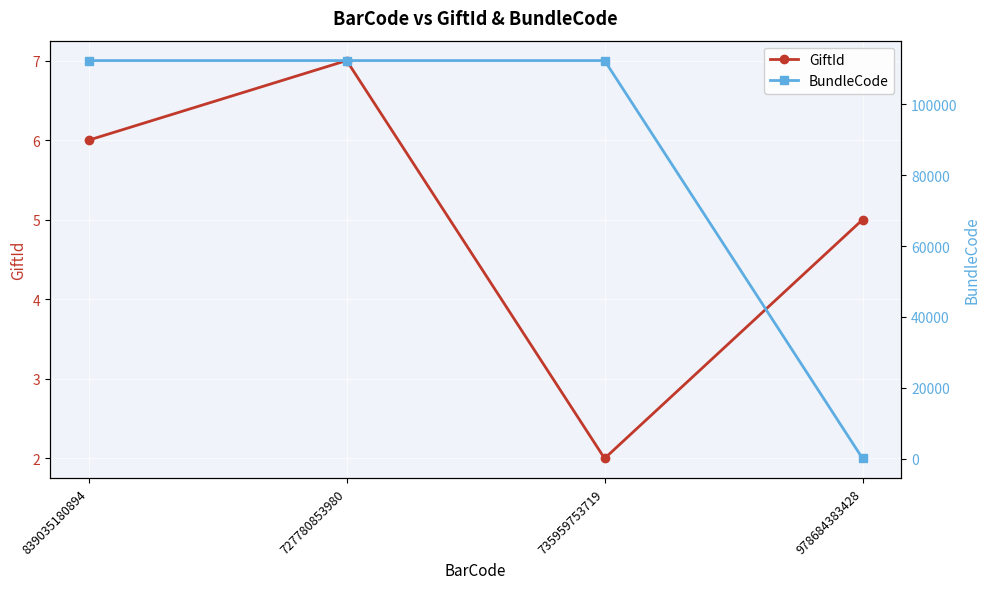

What is the sum of all GiftId values?

20